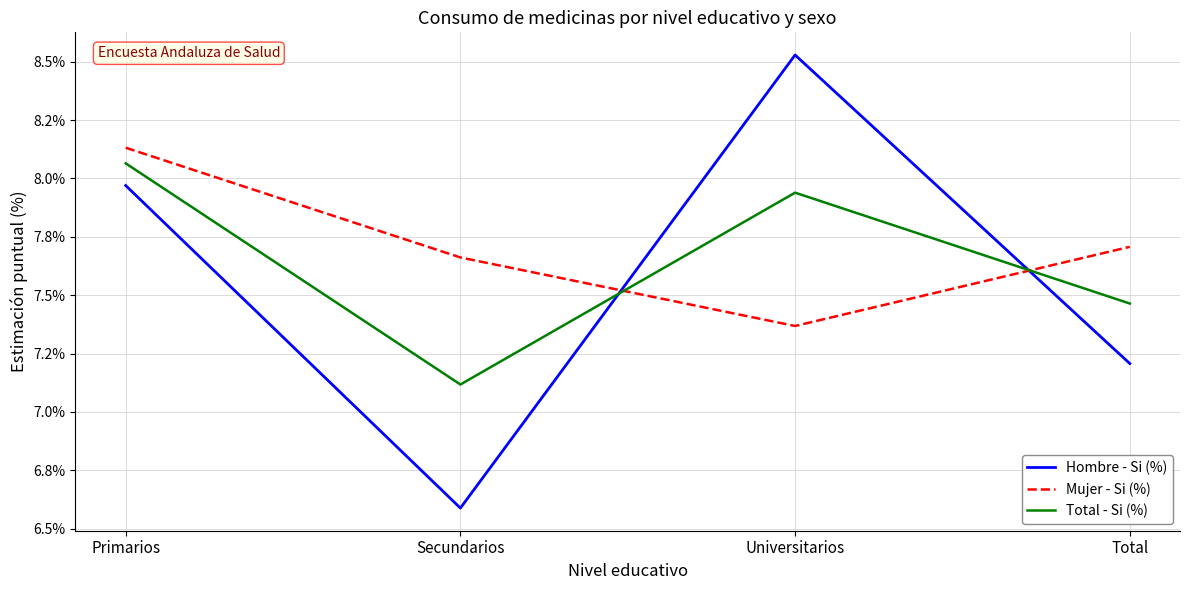

Which has a higher value, Universitarios or Secundarios?

Universitarios